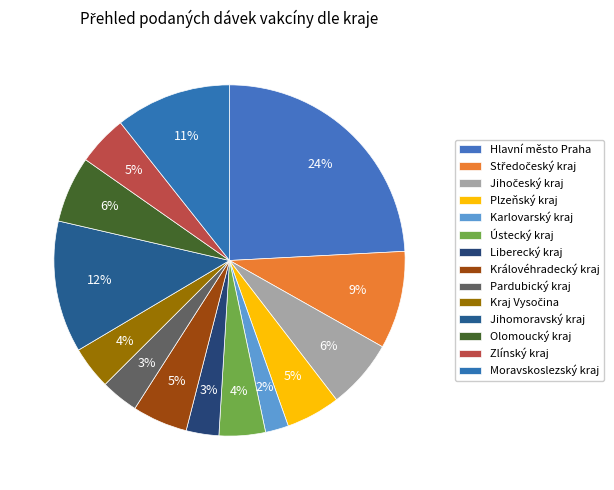

Count the number of slices in the pie.

14